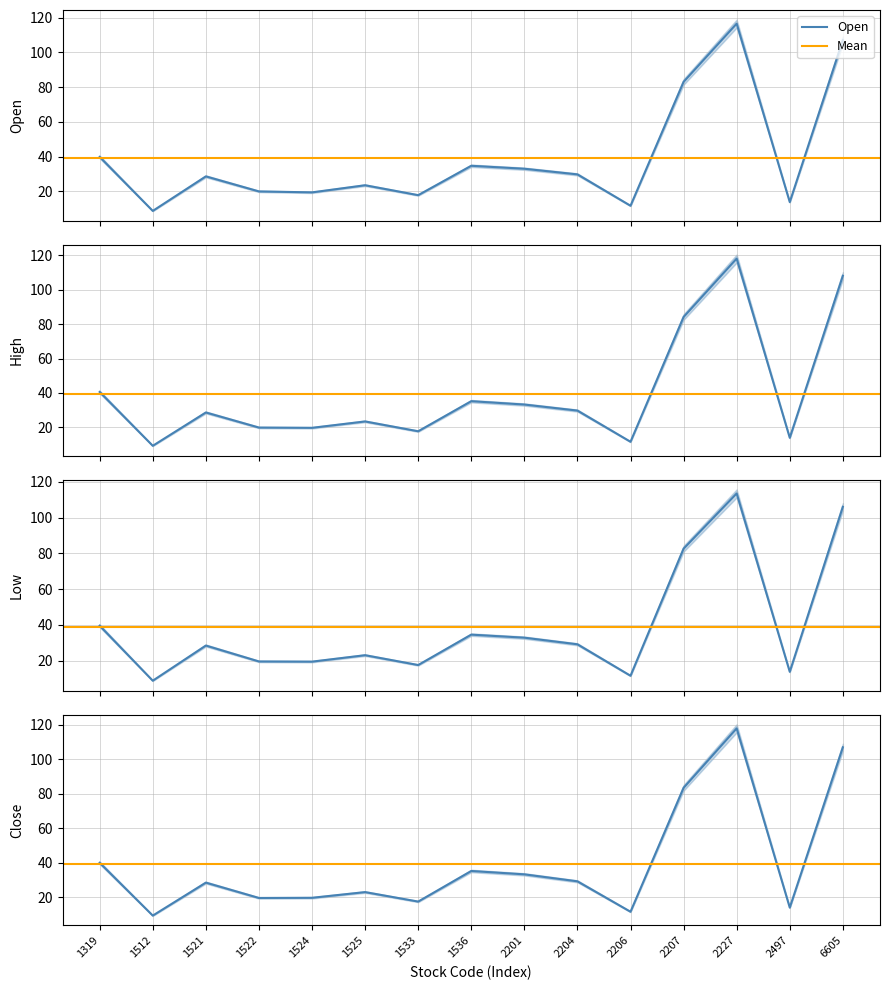

Rank the series at 2201 from highest to lowest value.

High, Close, Open, Low